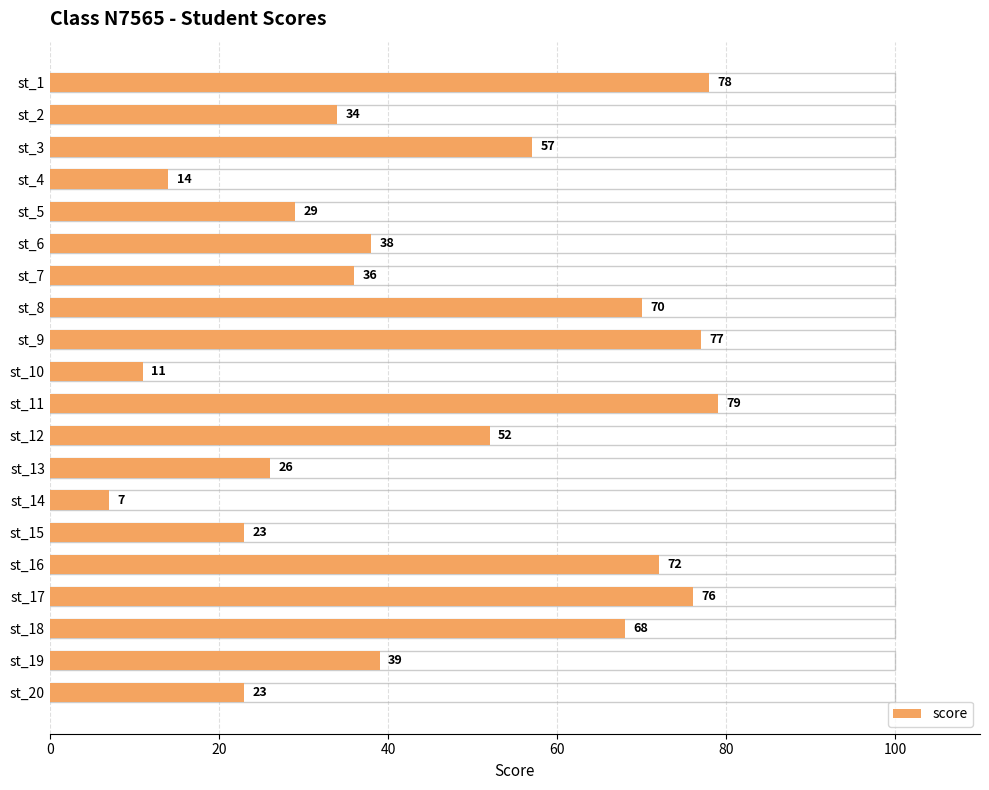

True or false: the data shows 20 at st_3.

False